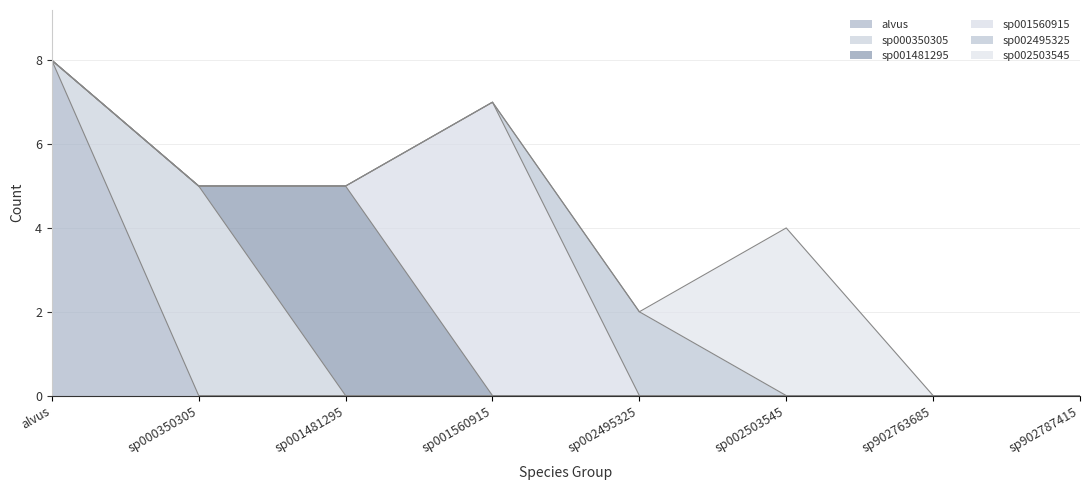

What are all the series names shown in the legend?

alvus, sp000350305, sp001481295, sp001560915, sp002495325, sp002503545